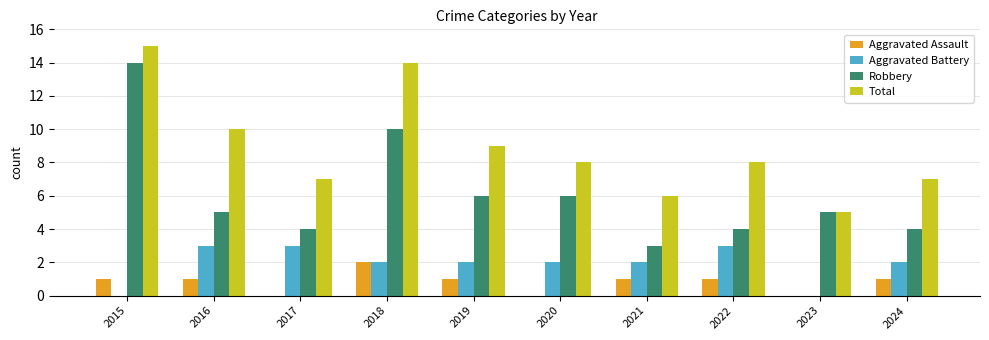

Which category has the highest value across all series?

2015